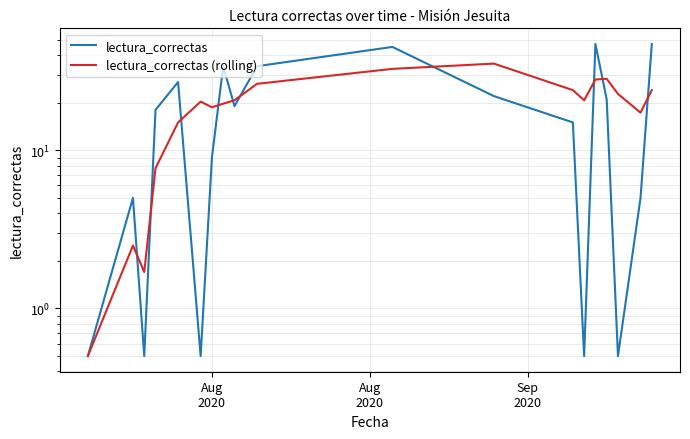

How many lines are shown in the chart?

2